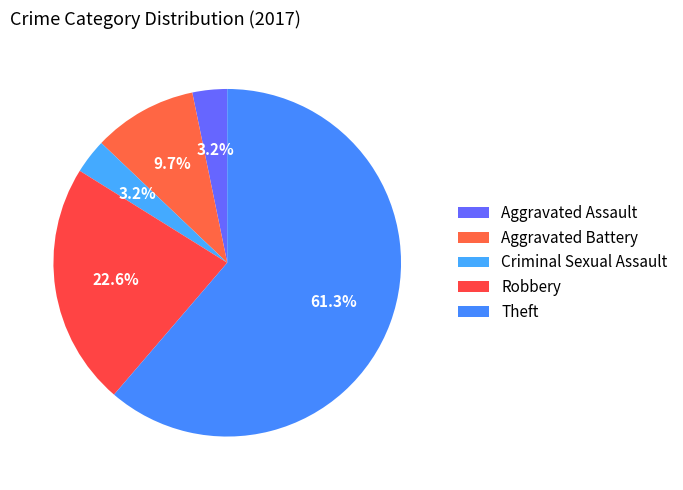

To the nearest percent, what percentage of the pie is Criminal Sexual Assault?

3%